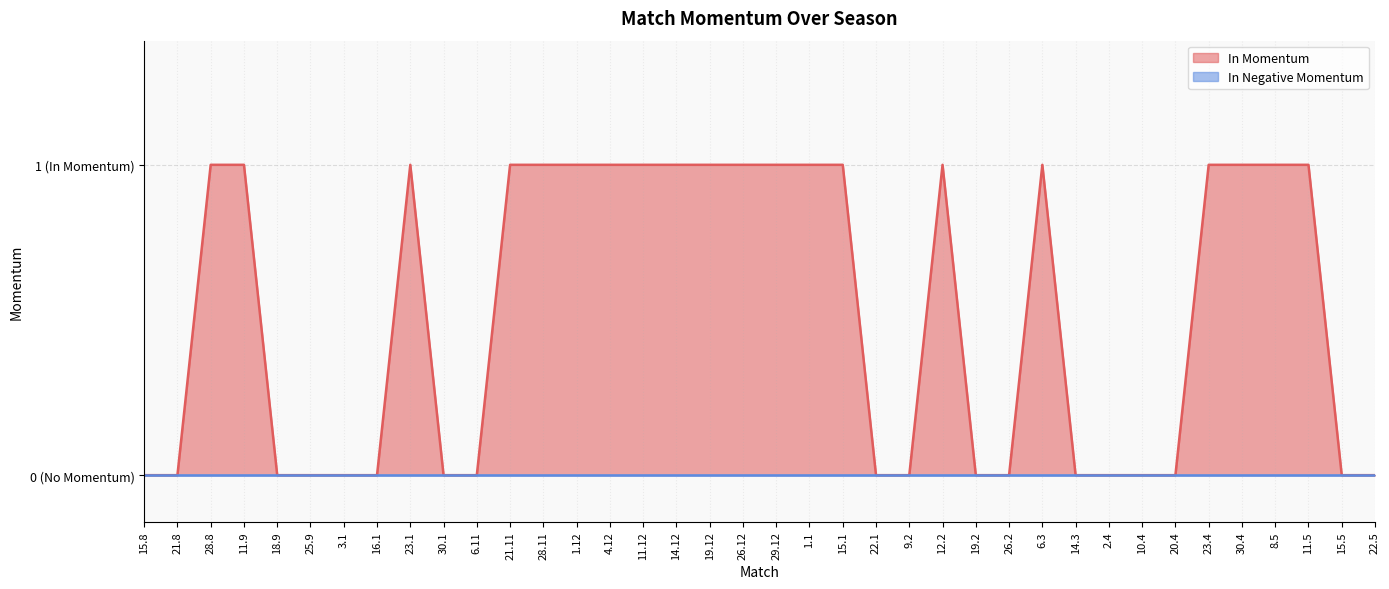

Reading left to right, transcribe all the data shown in this chart.

15.8=0	21.8=0	28.8=1	11.9=1	18.9=0	25.9=0	3.1=0	16.1=0	23.1=1	30.1=0	6.11=0	21.11=1	28.11=1	1.12=1	4.12=1	11.12=1	14.12=1	19.12=1	26.12=1	29.12=1	1.1=1	15.1=1	22.1=0	9.2=0	12.2=1	19.2=0	26.2=0	6.3=1	14.3=0	2.4=0	10.4=0	20.4=0	23.4=1	30.4=1	8.5=1	11.5=1	15.5=0	22.5=0